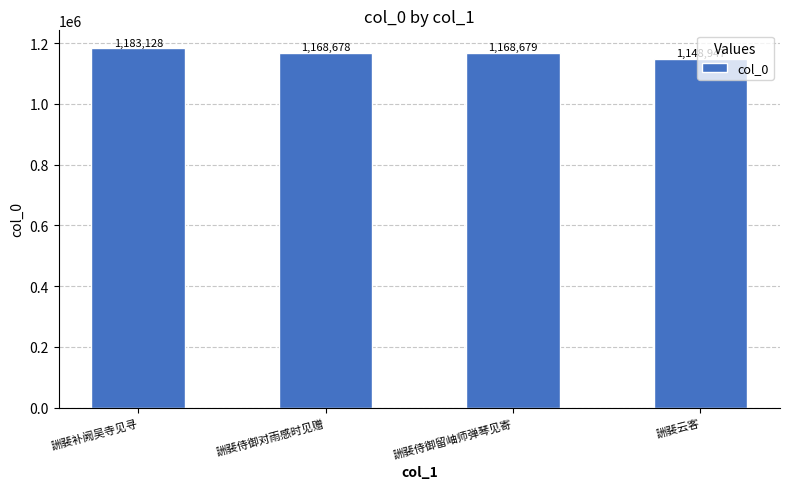

How many distinct data groups are displayed?

1